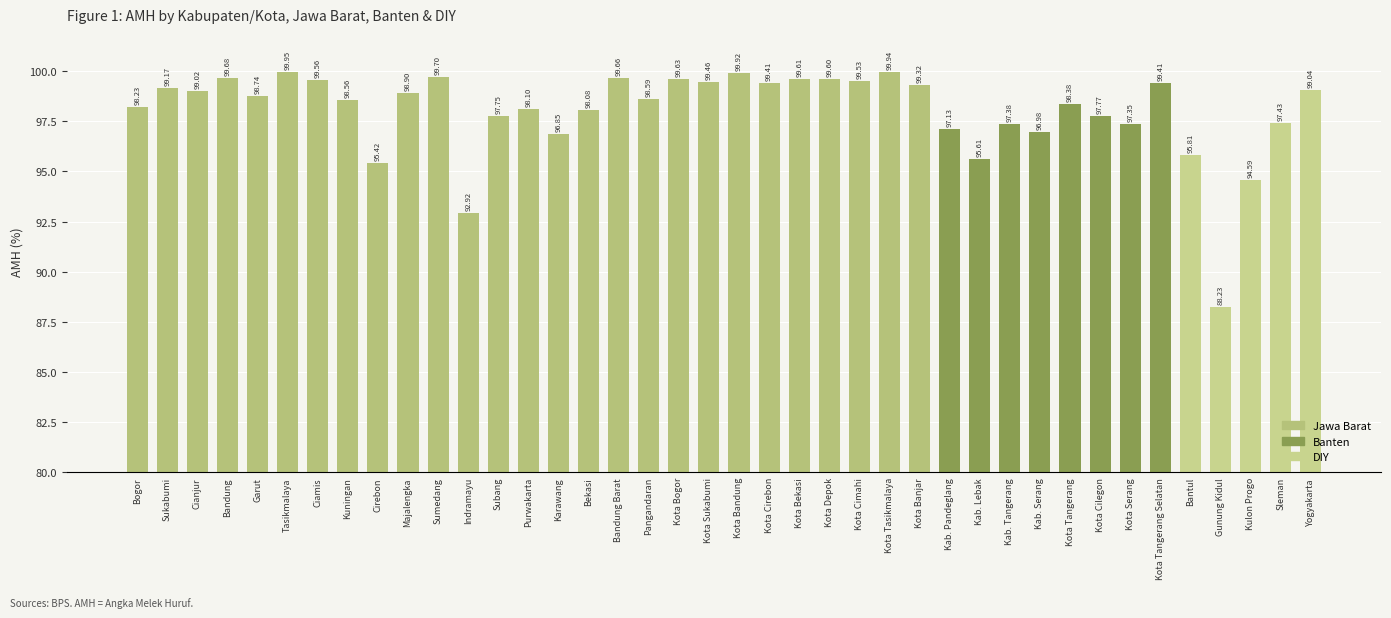

What is the label of the 30th bar from the left?

Kab. Tangerang